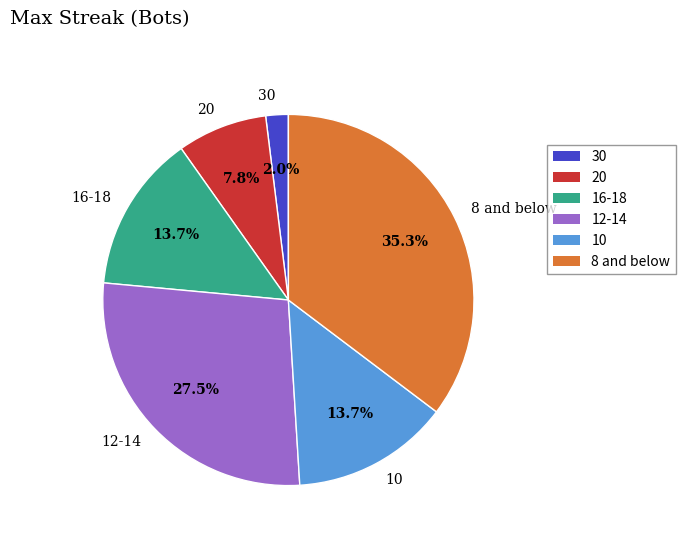

Is the sum of 8 and below and 16-18 greater than half?

No